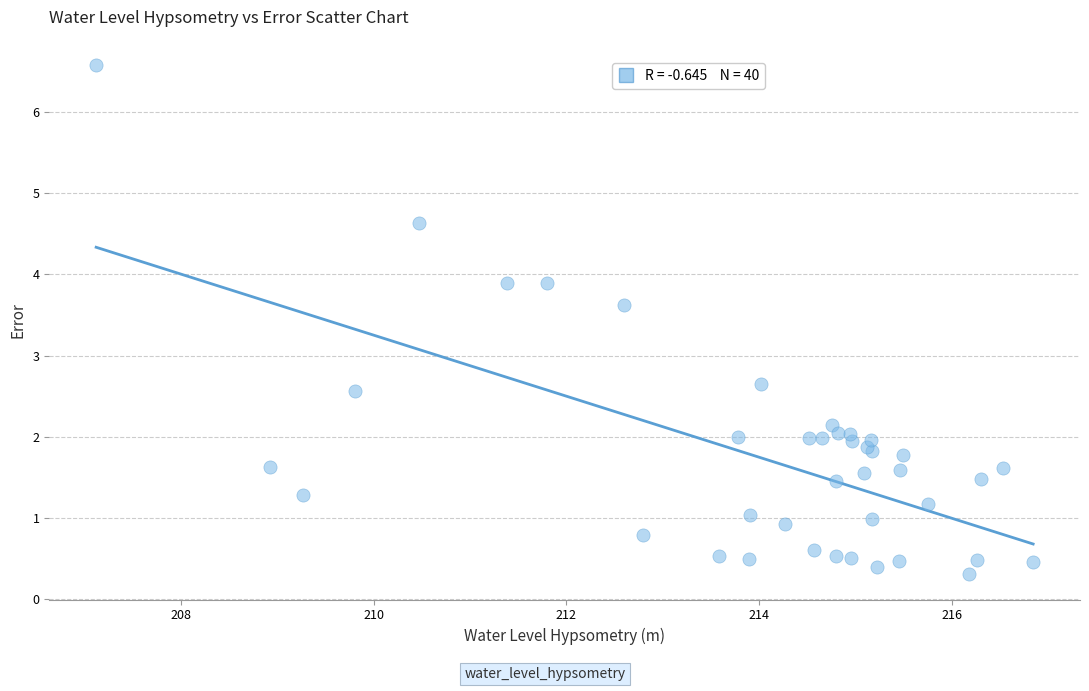

What Y value in the scatter plot is closest to 3?

2.7